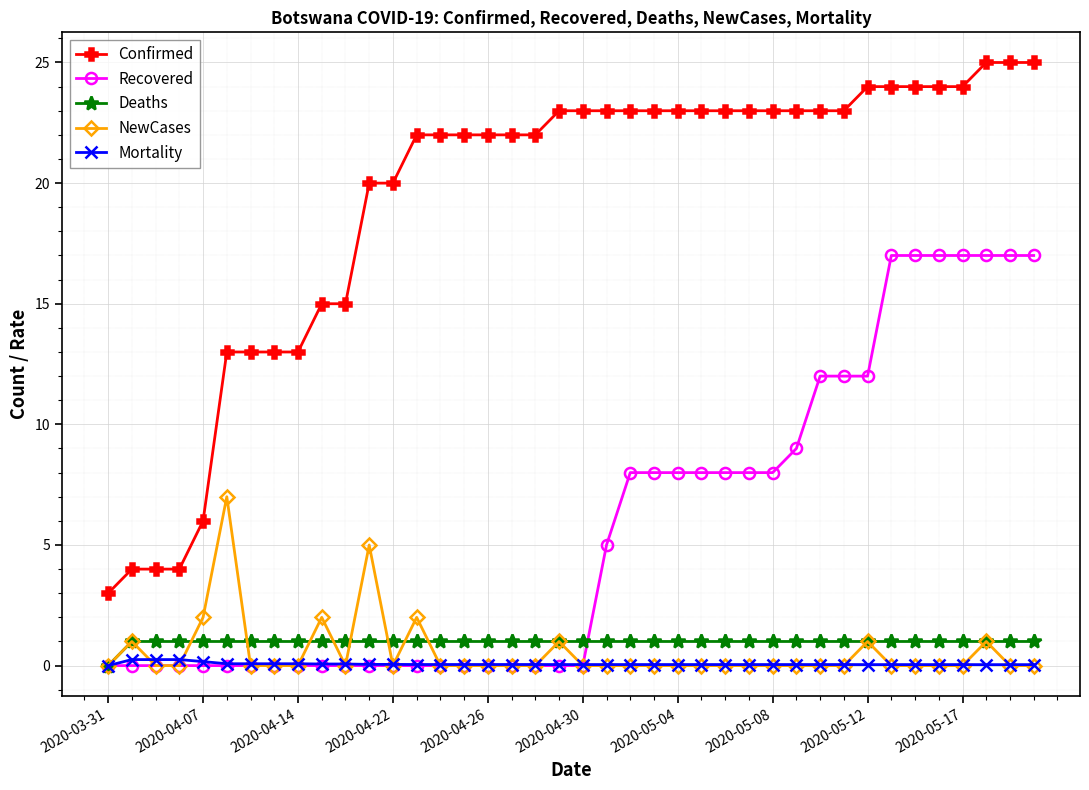

How many lines are shown in the chart?

5